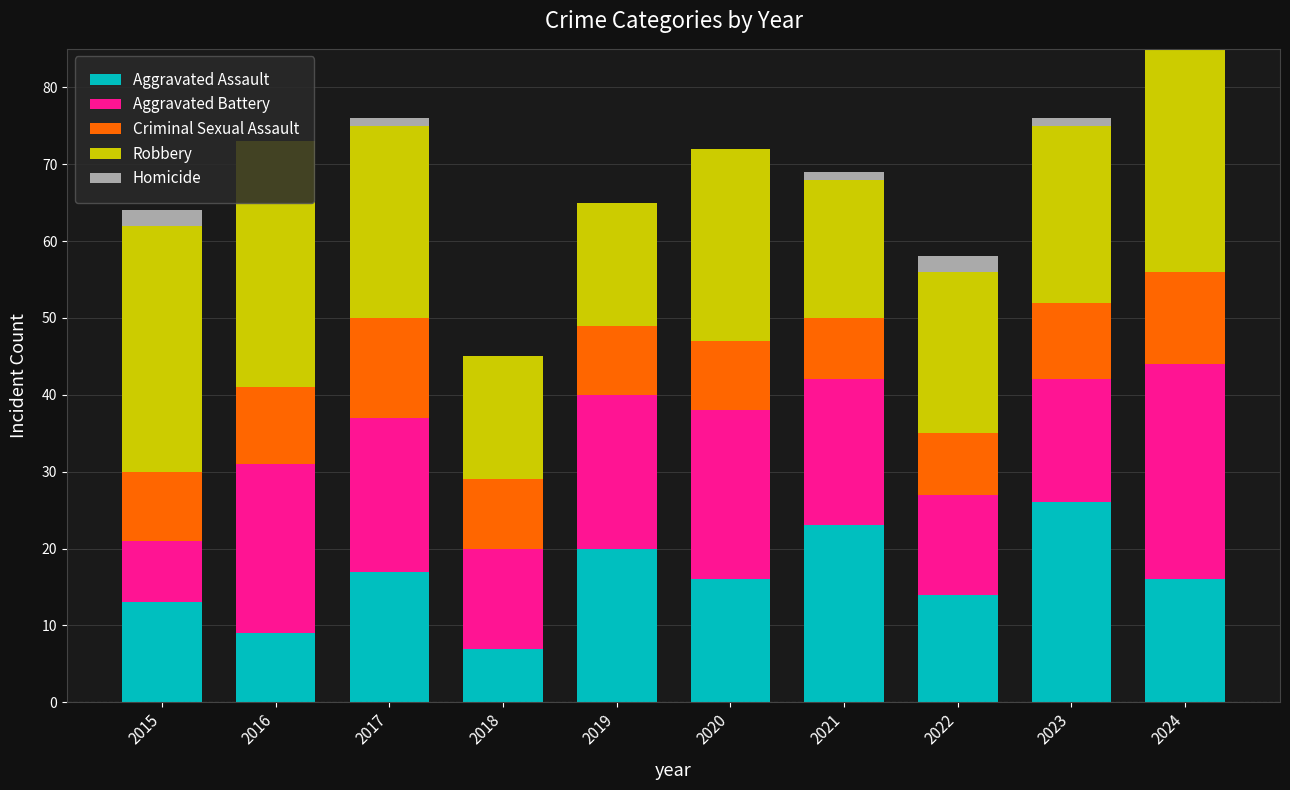

The Aggravated Assault series shows 13 at 2015. True or false?

True